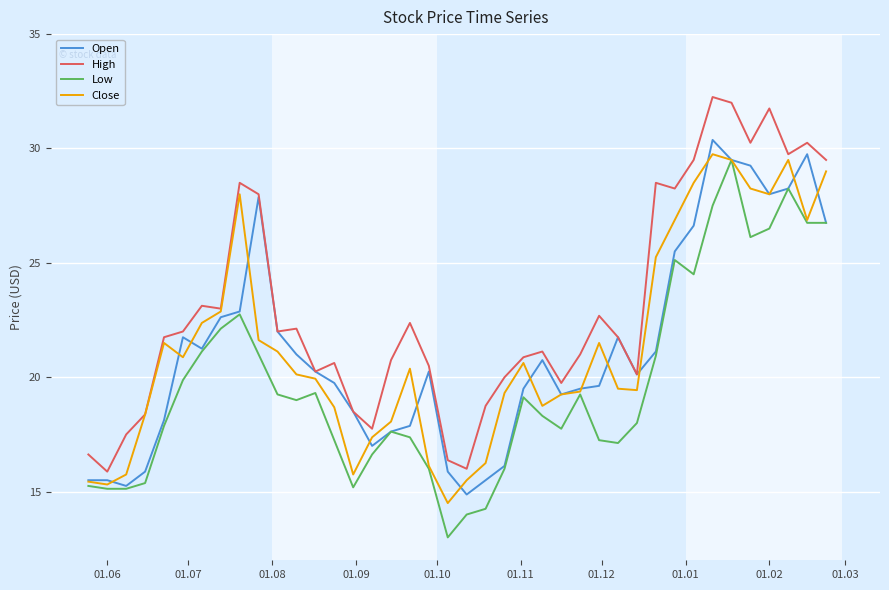

Which series has the largest total across all categories?

High